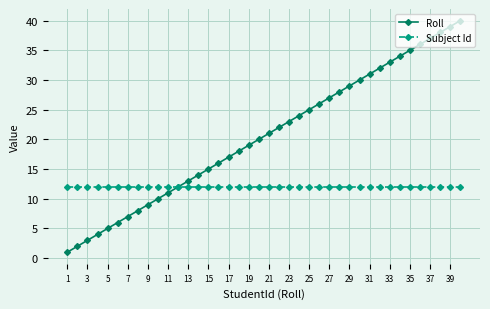

Which series has the largest range (max minus min)?

Roll